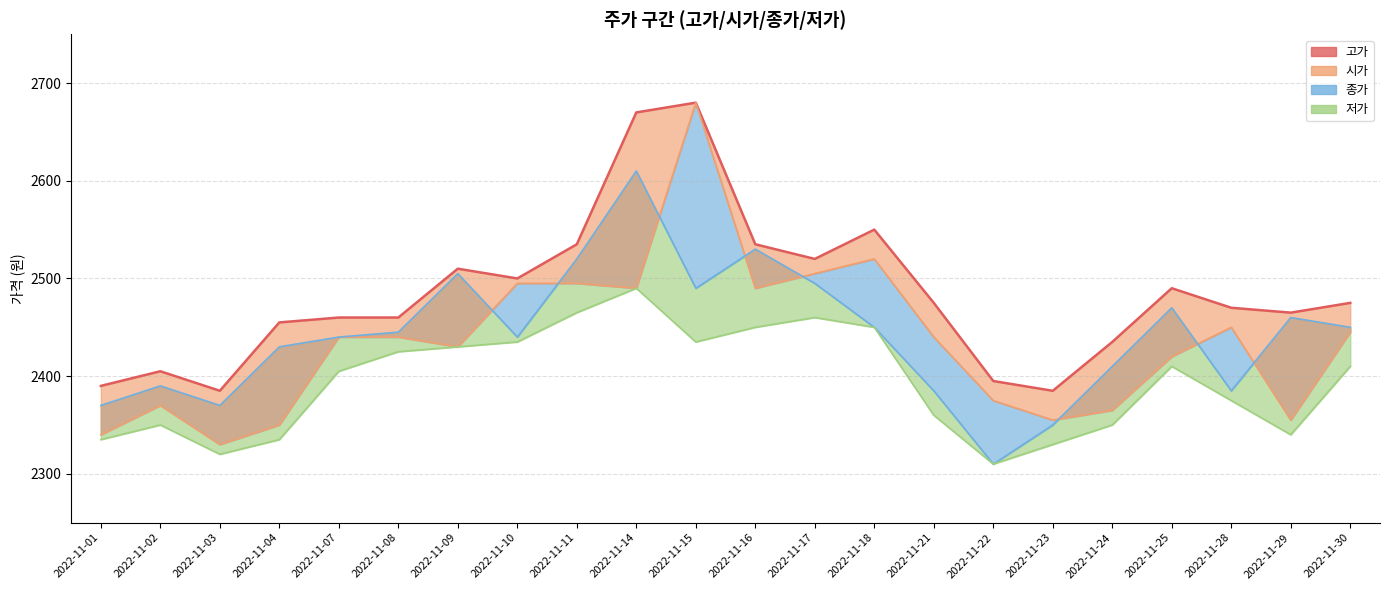

Which series has the largest total across all categories?

고가